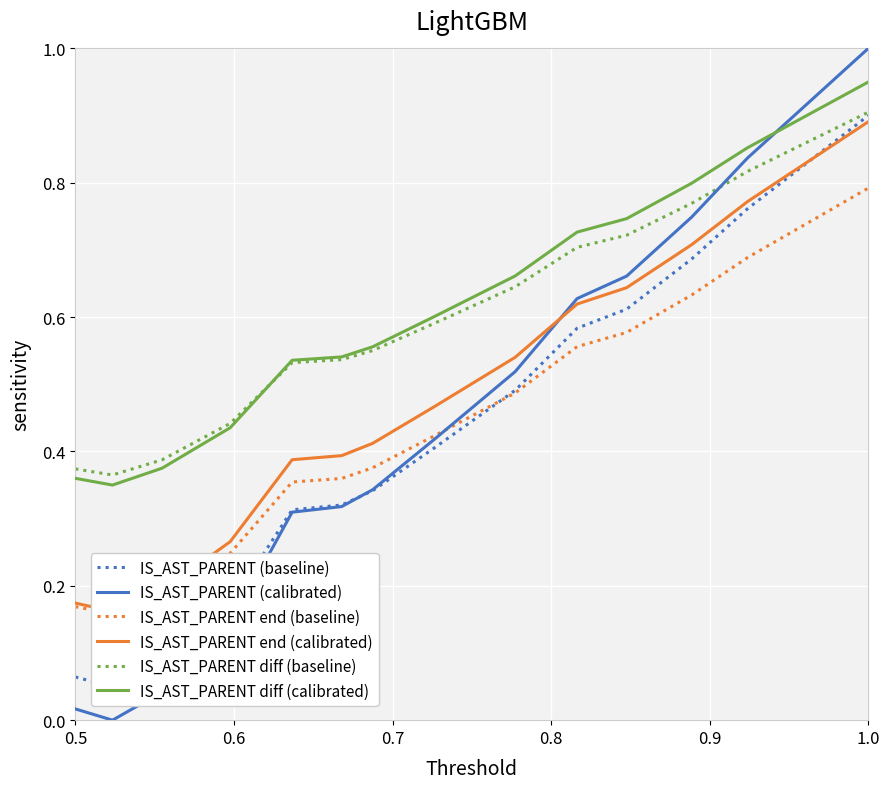

True or false: IS_AST_PARENT diff (calibrated) and IS_AST_PARENT (calibrated) intersect in this chart.

True